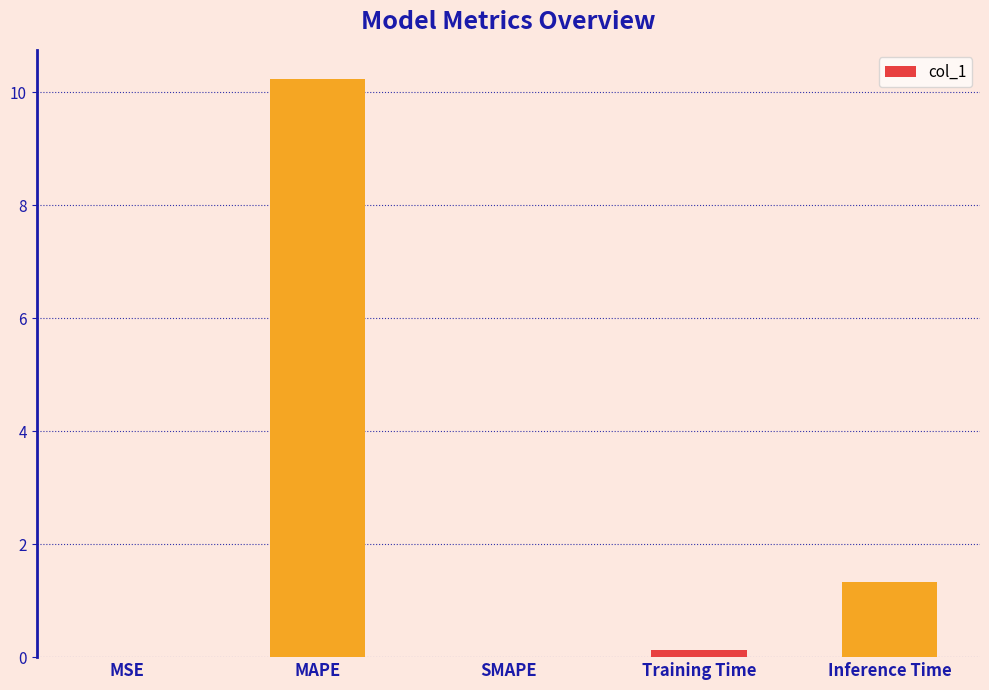

What is the sum of all values?

11.7